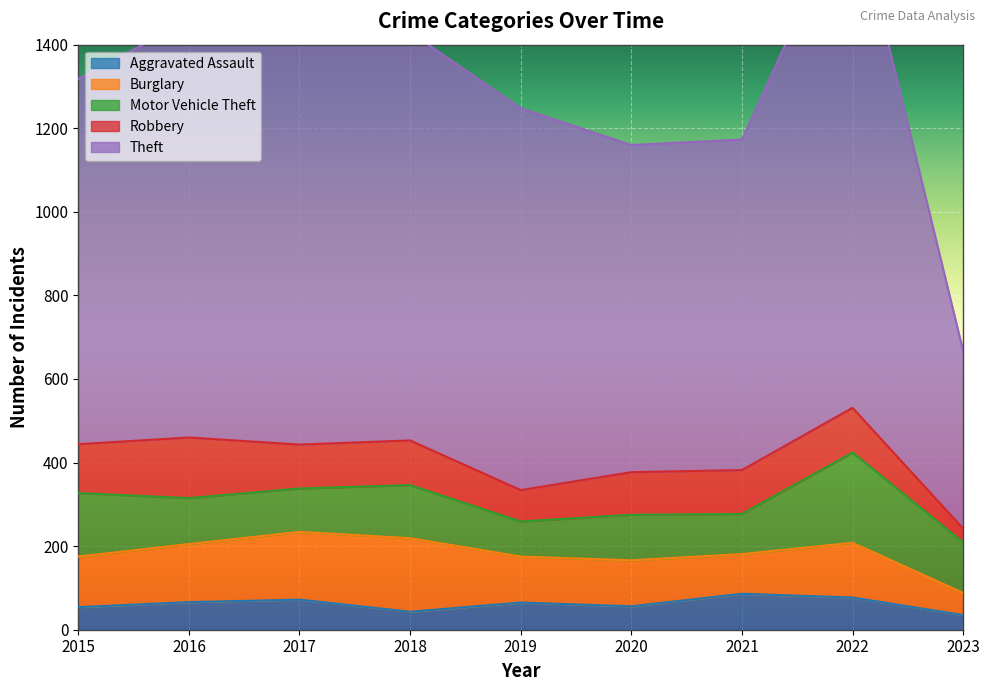

Which category has the lowest value in the Robbery series?

2023